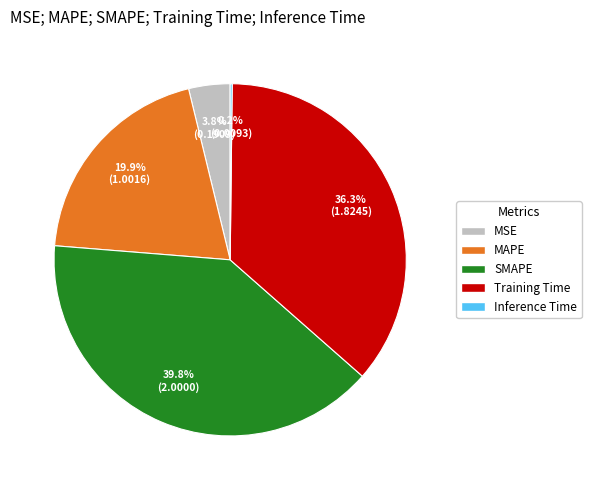

To the nearest percent, what is the difference between the largest and smallest slice percentages?

40%